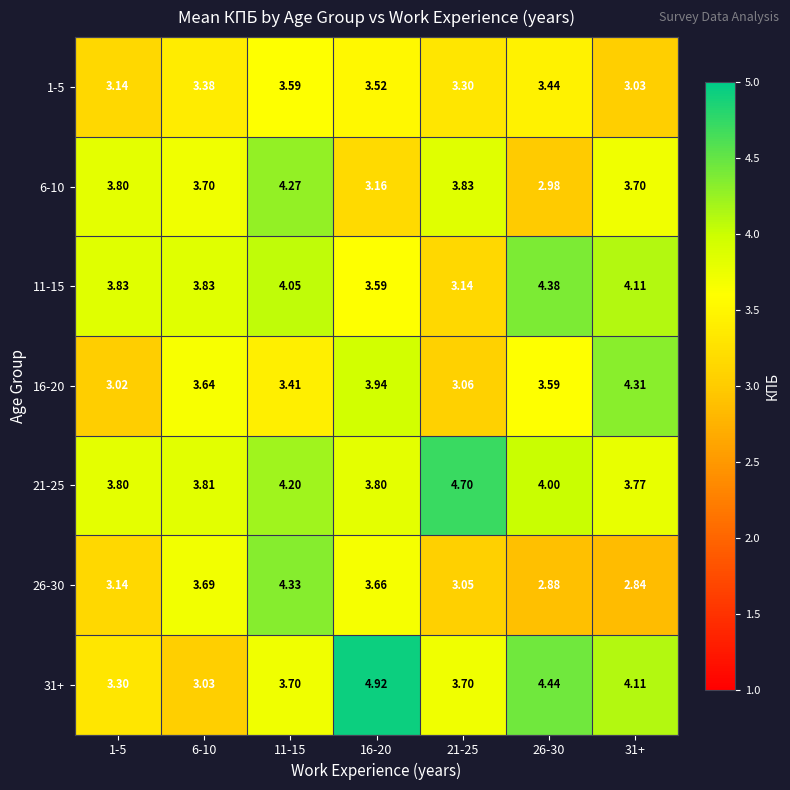

Is the value of 1-5 at 6-10 greater than the value of 16-20 at 6-10?

No